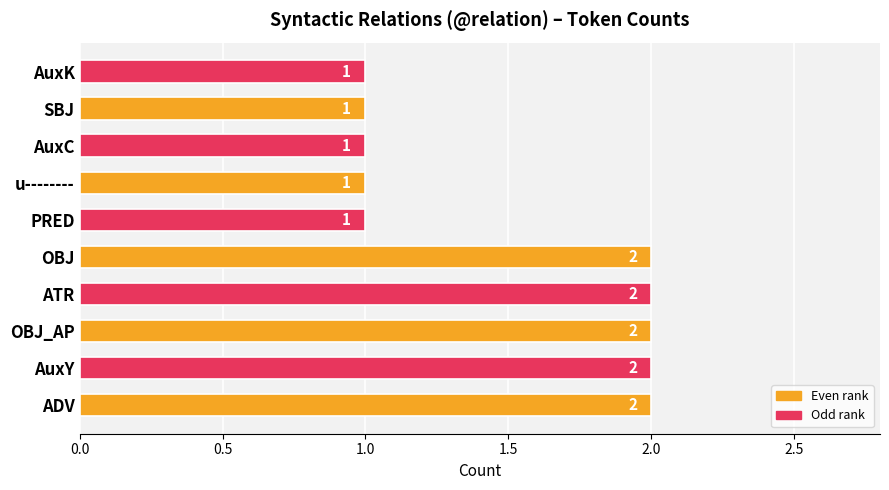

Between OBJ_AP and AuxC, which is larger?

OBJ_AP